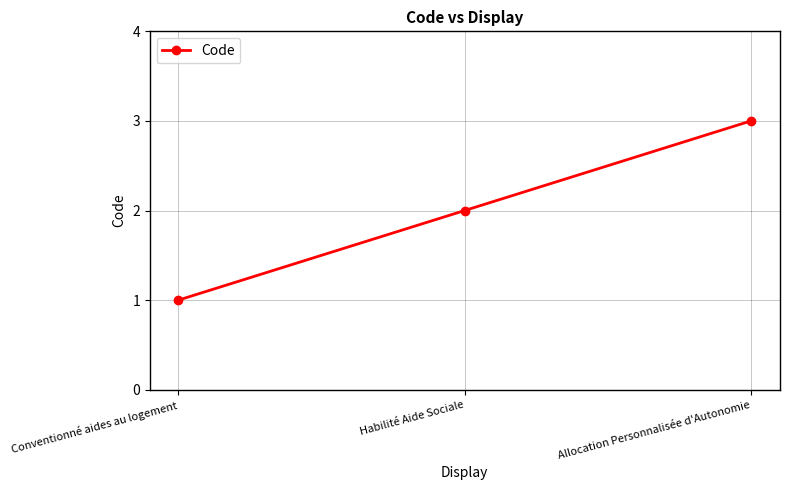

How many data points are less than 2?

1